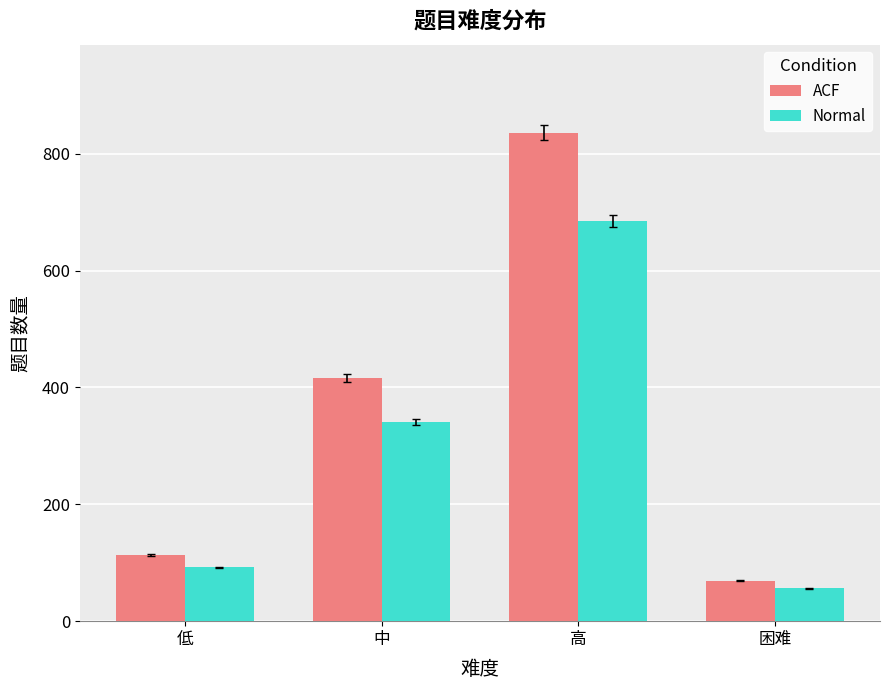

How many bars are there in each group?

2